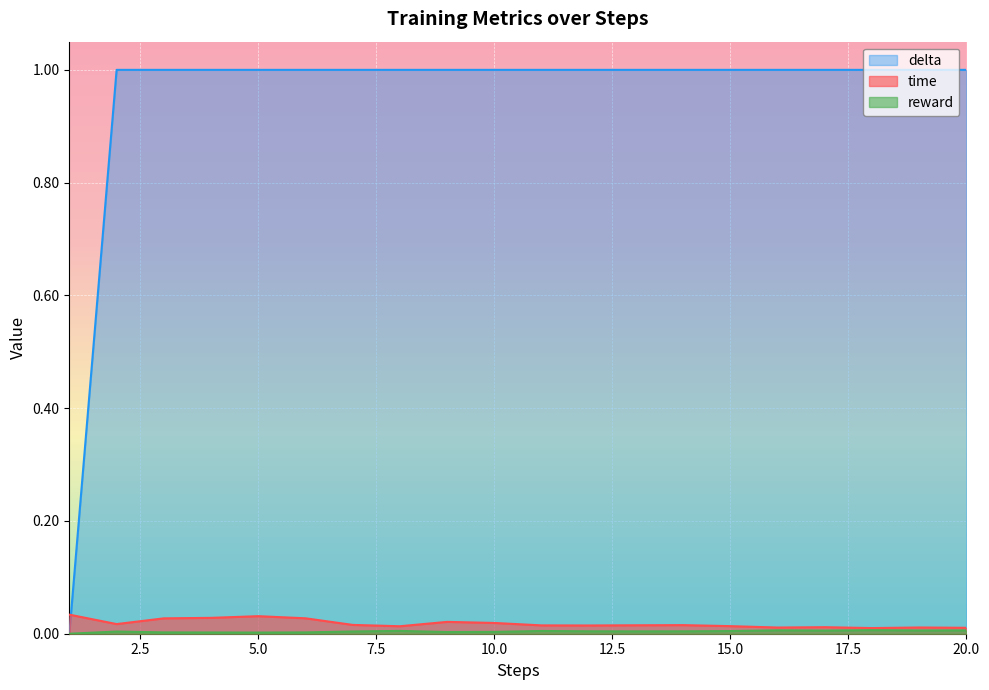

How many distinct data groups are displayed?

3